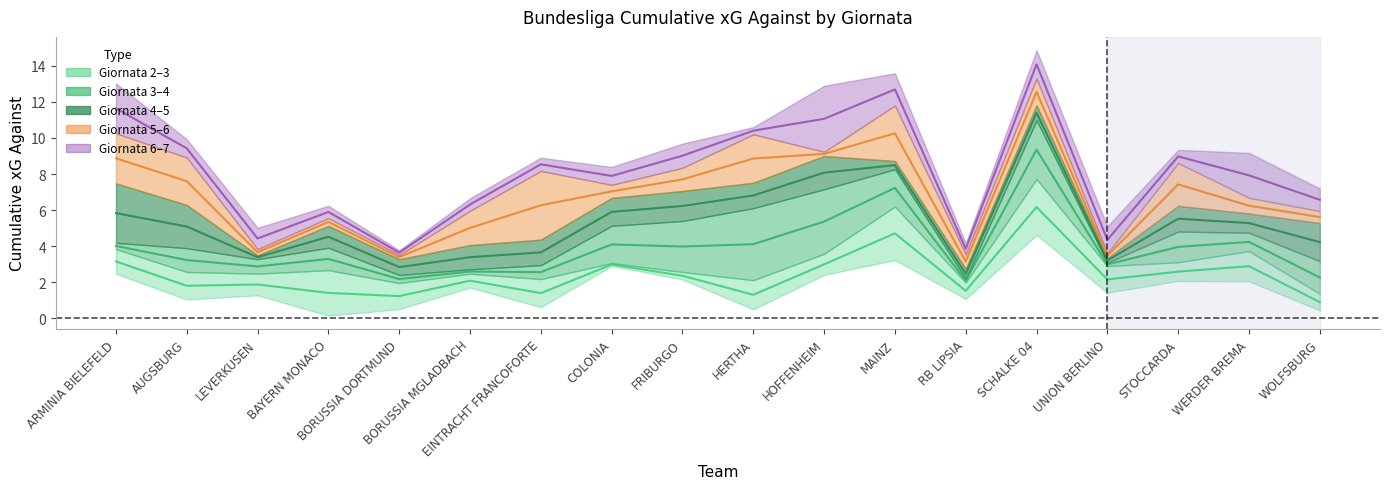

True or false: giornata_6 and giornata_7 intersect in this chart.

False